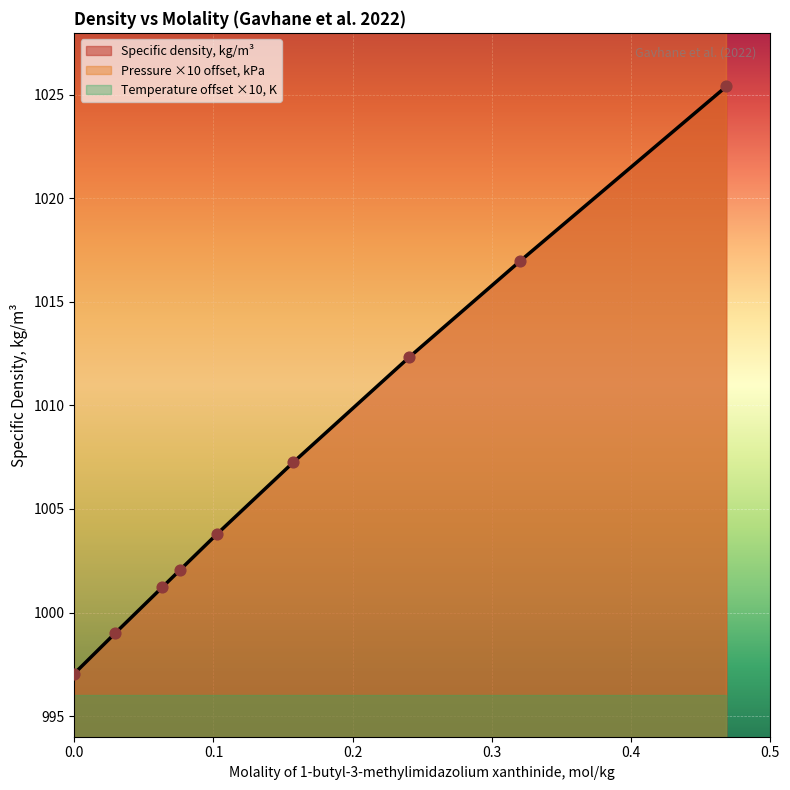

Which series contains the highest Y value?

Specific density, kg/m3